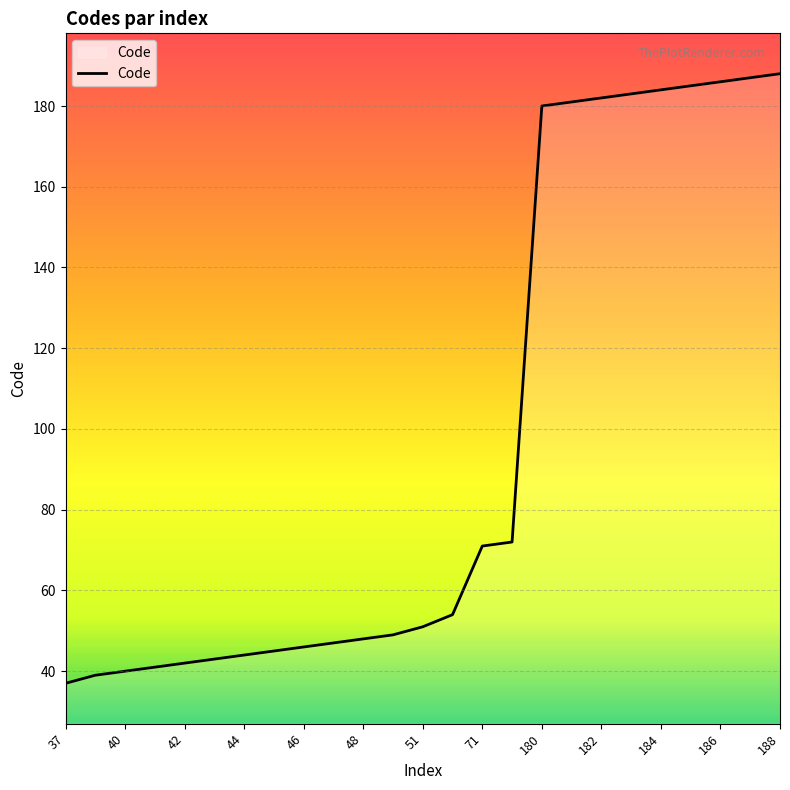

What is the difference between the maximum and minimum values?

151